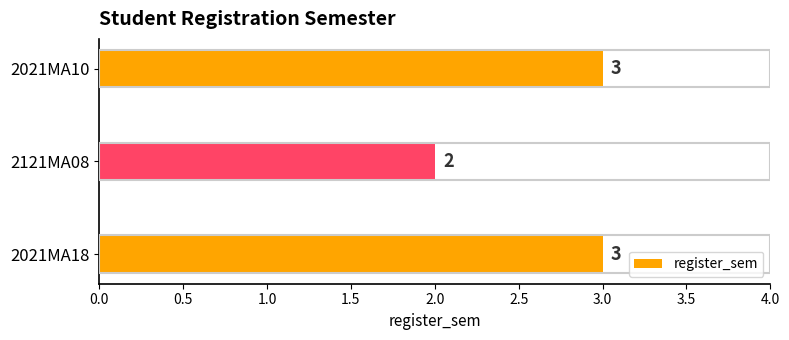

What is the greatest value displayed?

3